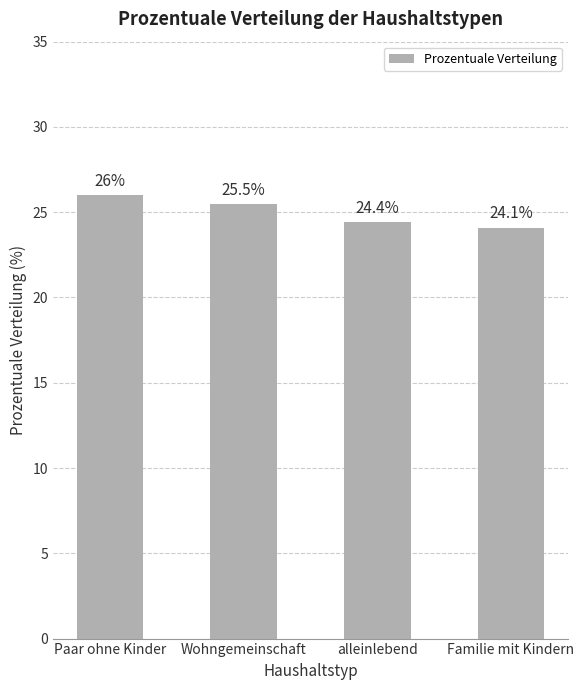

The value at Wohngemeinschaft is 9.9. True or false?

False